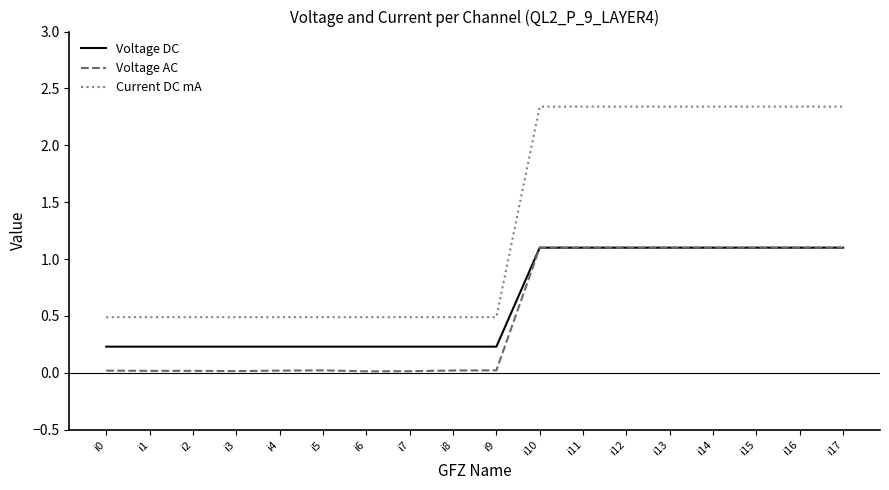

At i7, list the series in order from smallest to largest.

Voltage AC, Voltage DC, Current DC mA